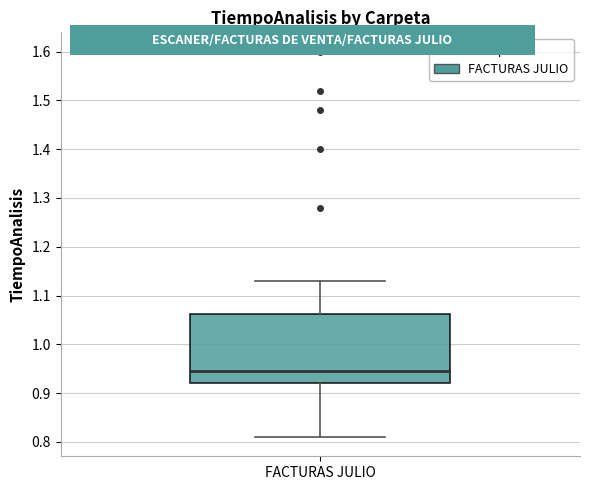

Read this box plot against the y-axis: the position of the median line, the range covered by the box, and the ends of both whiskers. The values are not printed on the chart, so give them approximately, as read against the axis.

median 0.95, box 0.92 to 1.06, whiskers 0.81 to 1.13